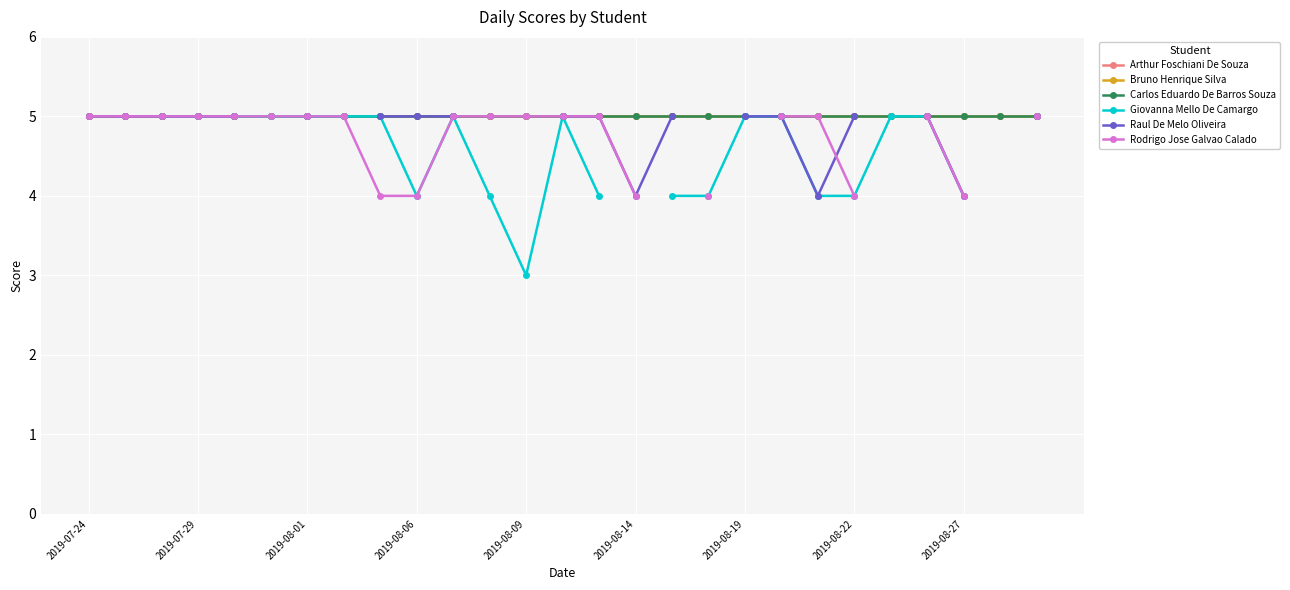

At which category is the sum across all series the highest?

2019-08-01